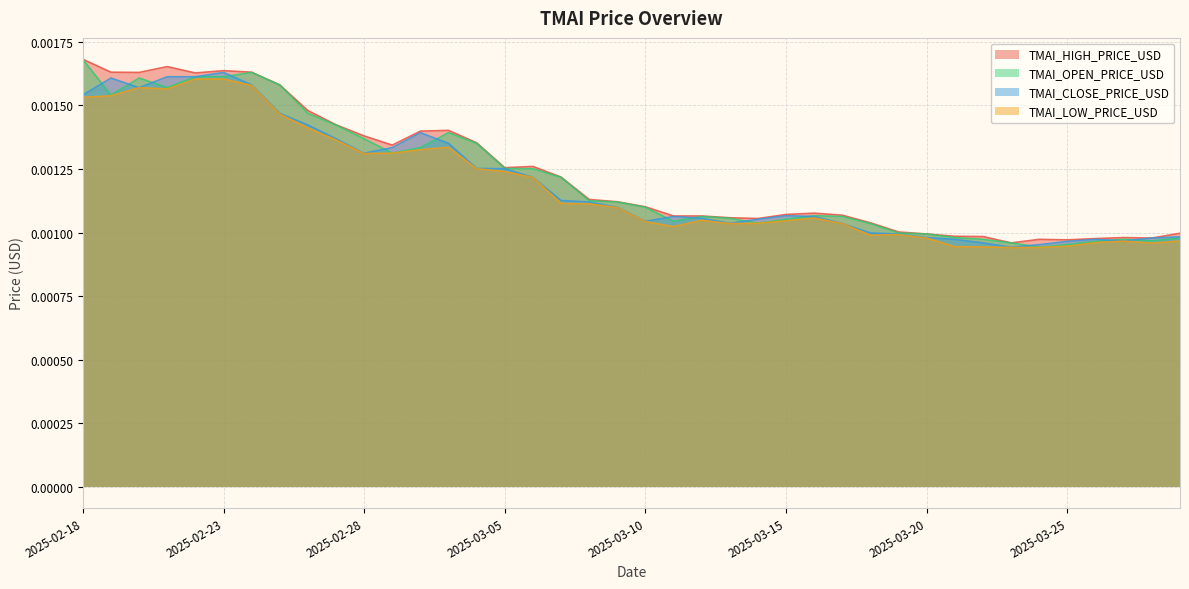

How many lines are shown in the chart?

4